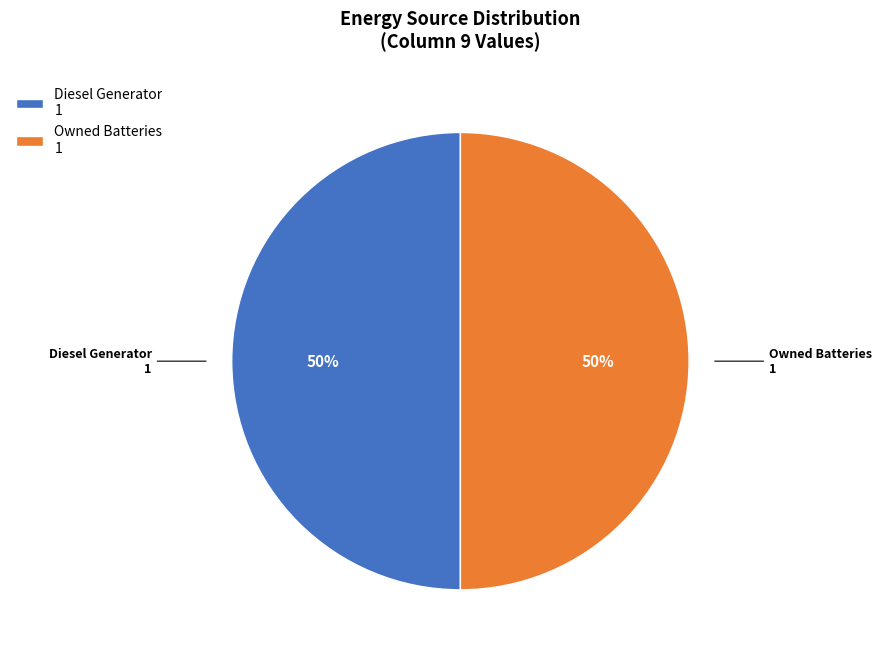

To the nearest percent, what is the difference between the largest and smallest slice percentages?

0%